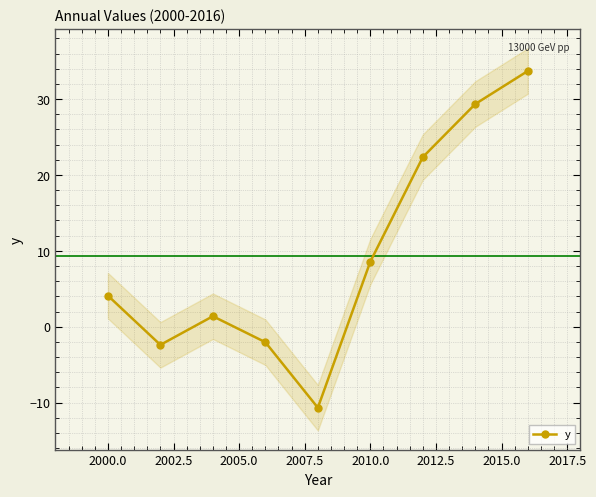

What is the maximum value for y?

33.7